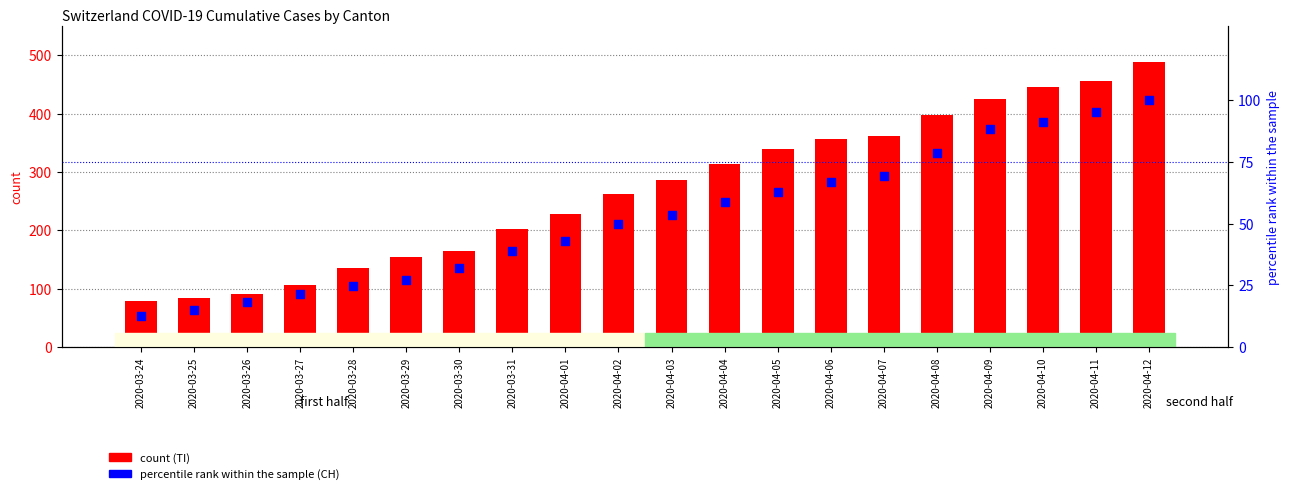

At which category is the sum across all series the highest?

2020-04-12